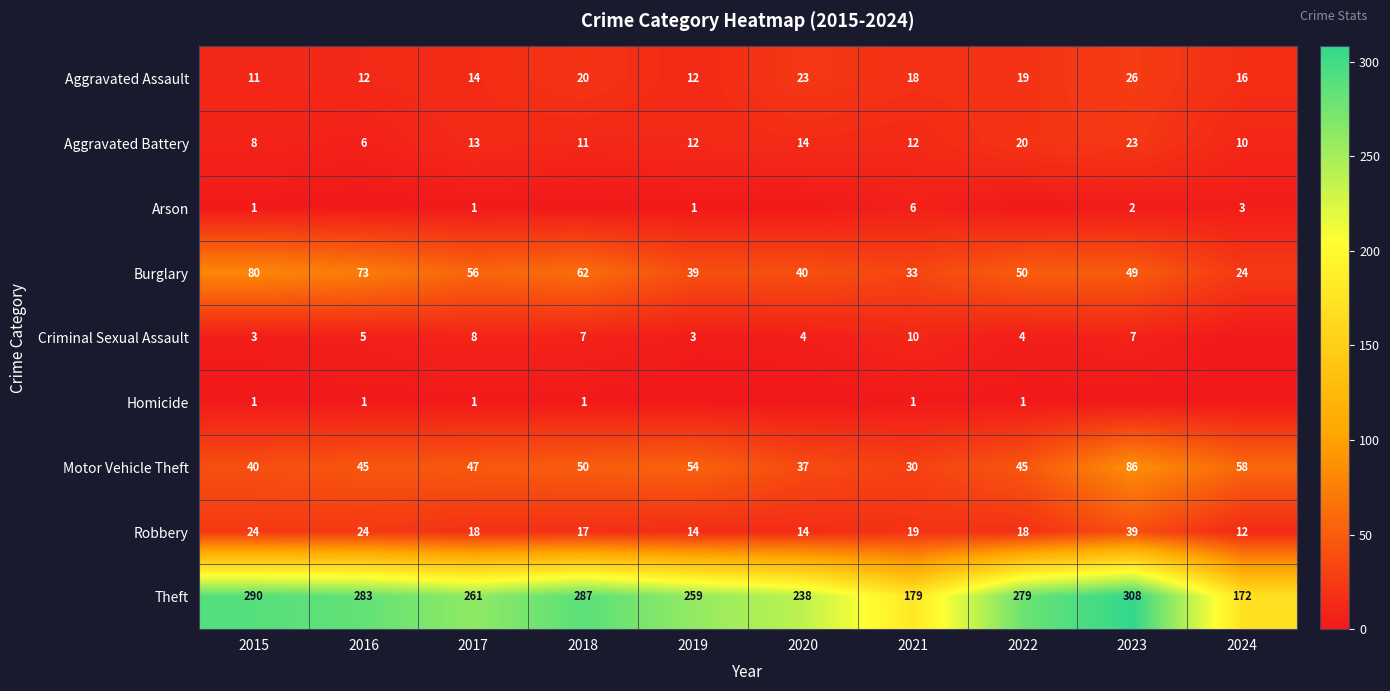

What is the difference between the maximum and minimum values in the Robbery series?

27